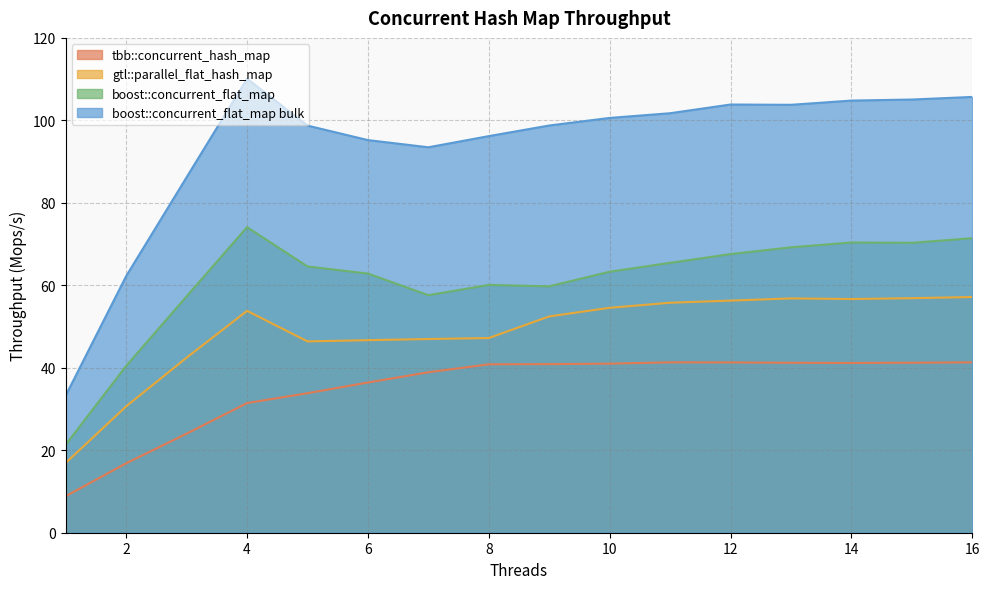

How many categories are shown in the chart?

16